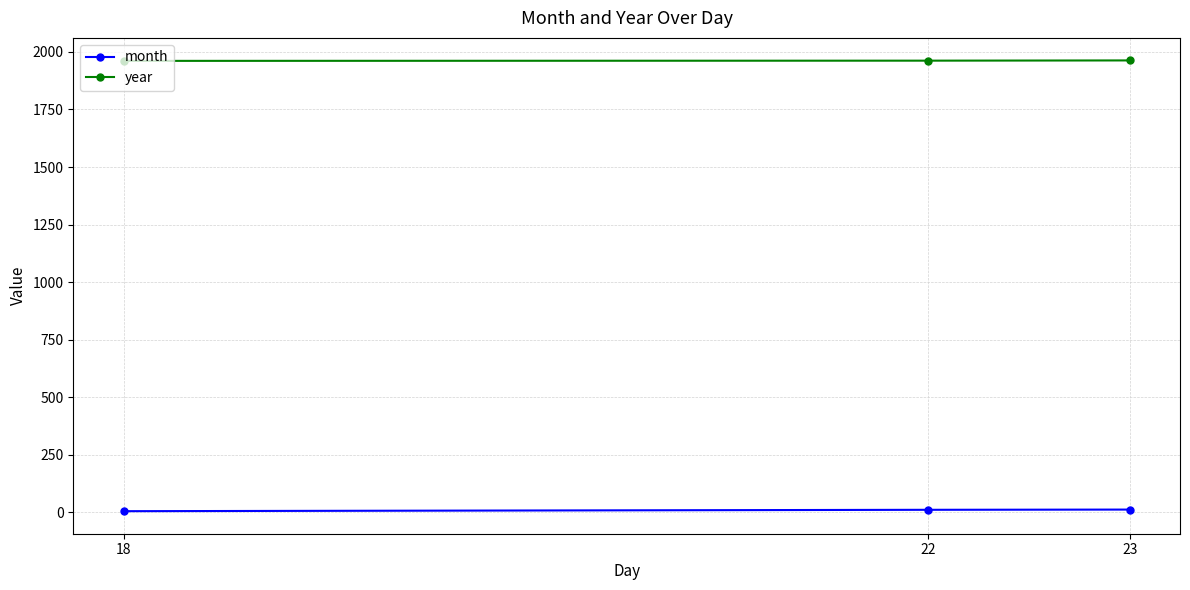

What is the minimum value for year?

1961